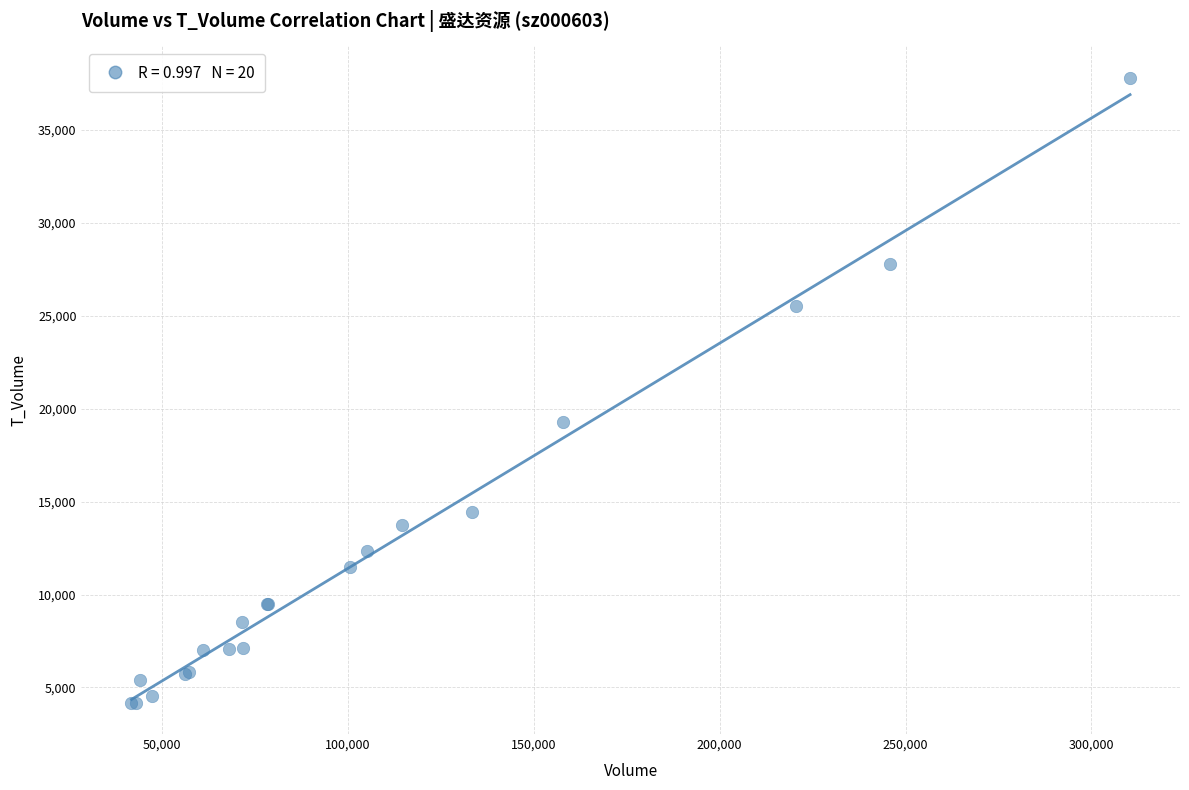

What Y value in the scatter plot is closest to 20993?

19258